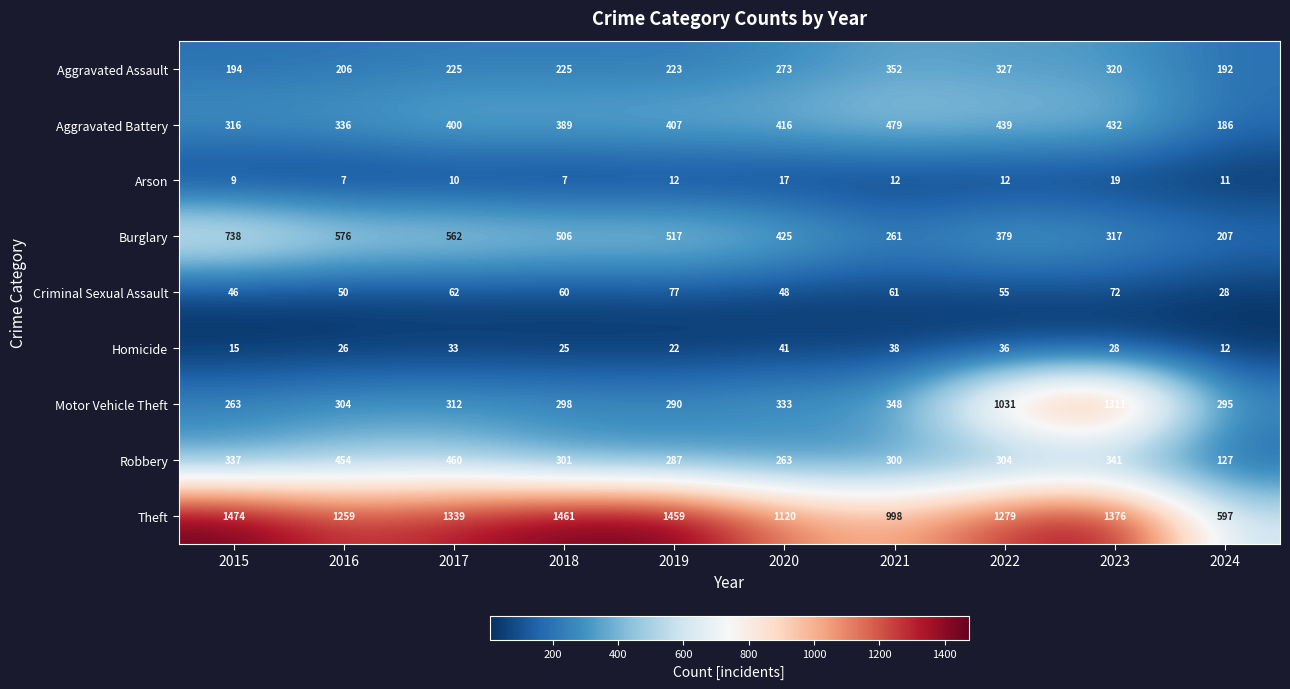

True or false: Motor Vehicle Theft has a value of 450 at 2024.

False